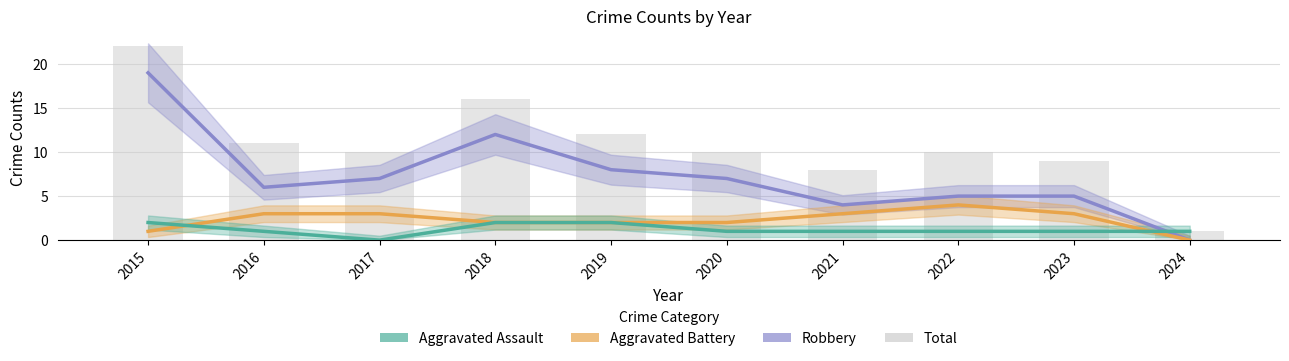

Does the chart contain stacked bars?

No